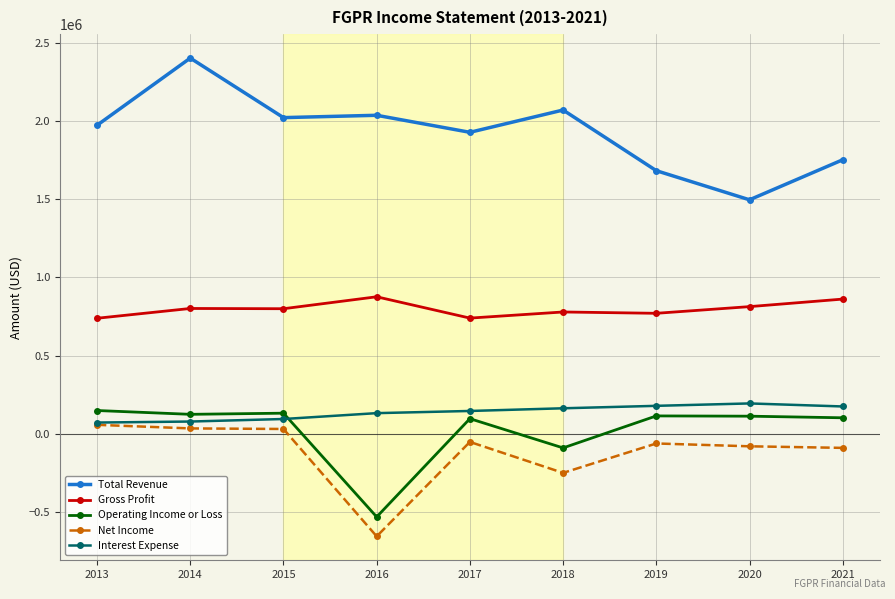

Read the Operating Income or Loss value at 2021.

101000